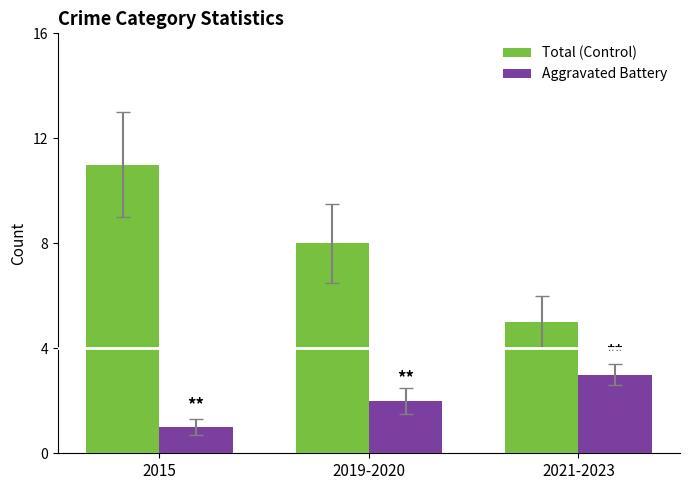

What is the minimum value for Total (Control)?

5